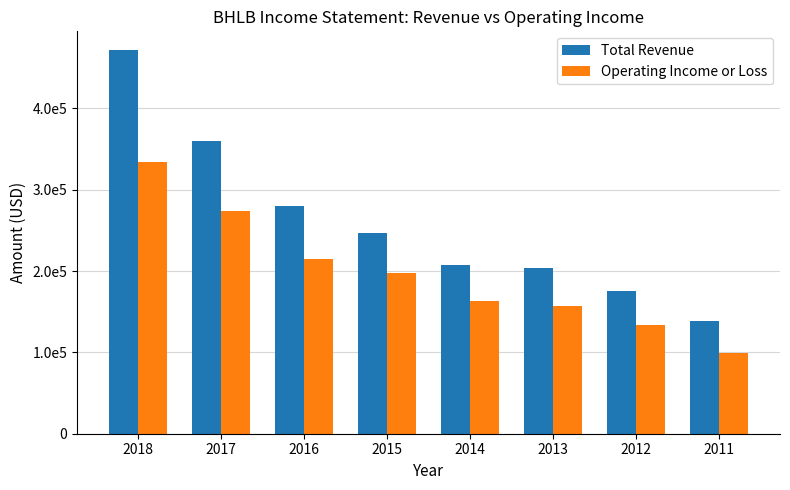

Rank the categories by Operating Income or Loss value from highest to lowest.

2018, 2017, 2016, 2015, 2014, 2013, 2012, 2011